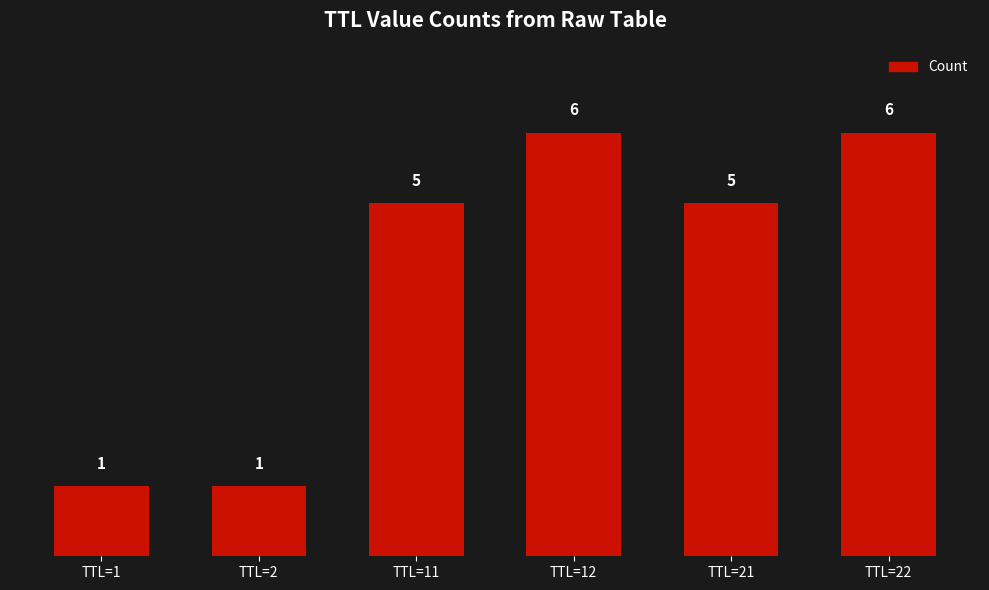

What is the difference between the second highest and second lowest values?

5